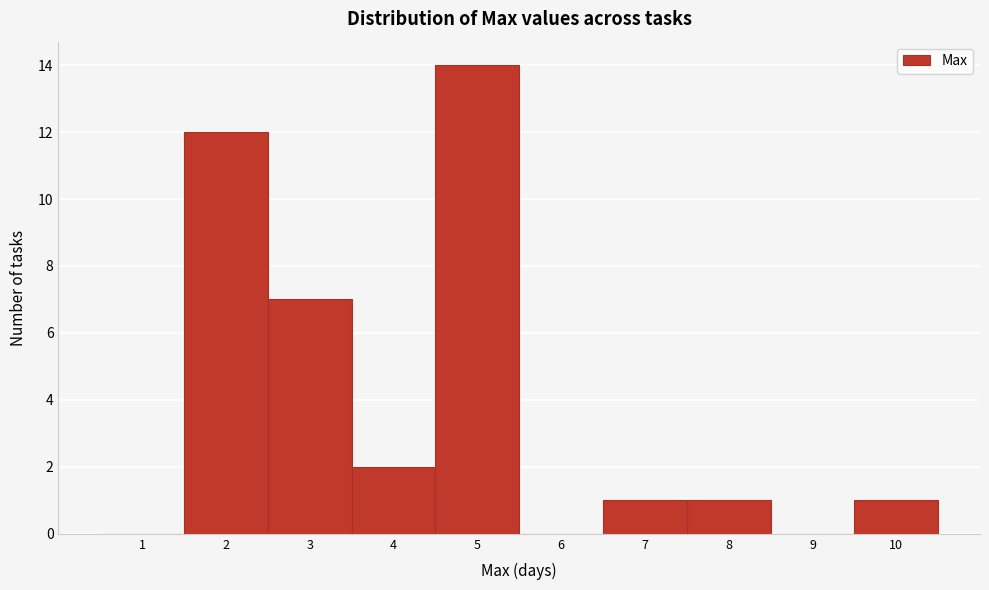

Reading left to right, transcribe this chart: for each bar, give the range it covers on the x-axis and its height. The values are not printed on the chart, so give them approximately, as read against the axis.

0.5 to 1.5: 0
1.5 to 2.5: 12
2.5 to 3.5: 7
3.5 to 4.5: 2
4.5 to 5.5: 14
5.5 to 6.5: 0
6.5 to 7.5: 1
7.5 to 8.5: 1
8.5 to 9.5: 0
9.5 to 10.5: 1